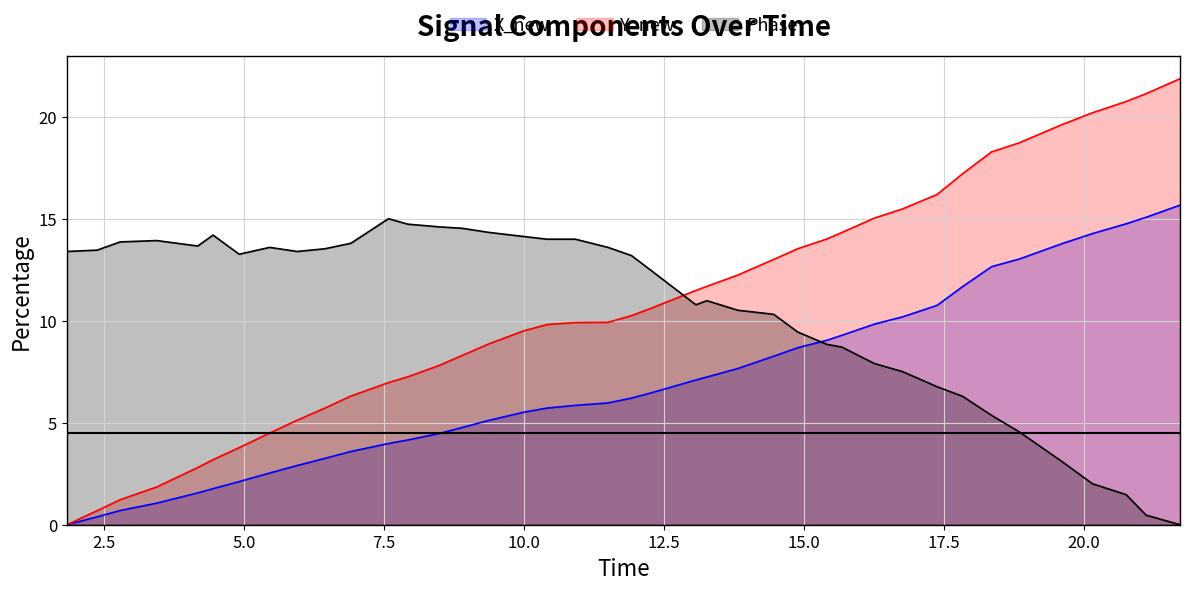

What is the highest value of the Phase series?

15.0